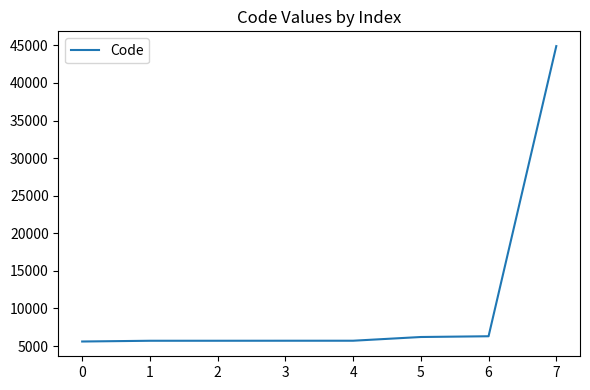

Approximately how many times larger is the value at 6 compared to 3?

1.1